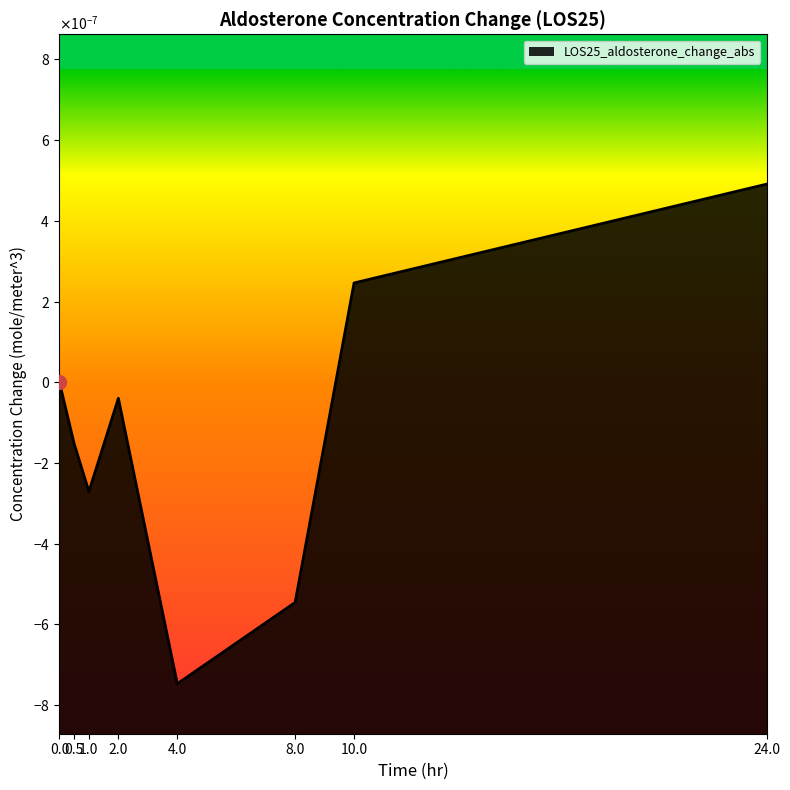

What is the label of the 2nd point from the right?

10.0